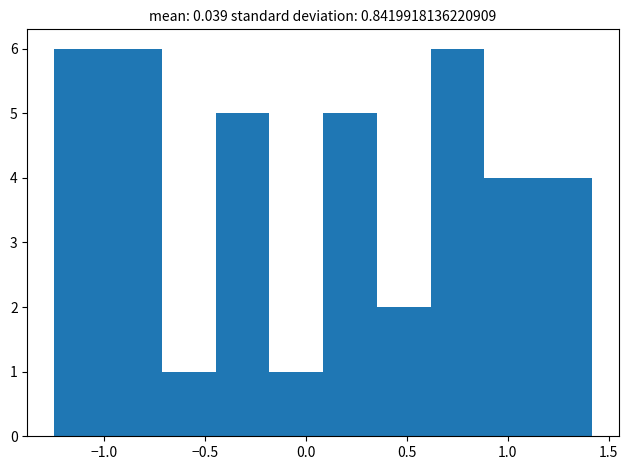

How tall is the bar that spans 0.60 to 0.90 on the x-axis? Neither the bar edges nor the heights are printed on the chart, so give them approximately, as read against the axes.

6